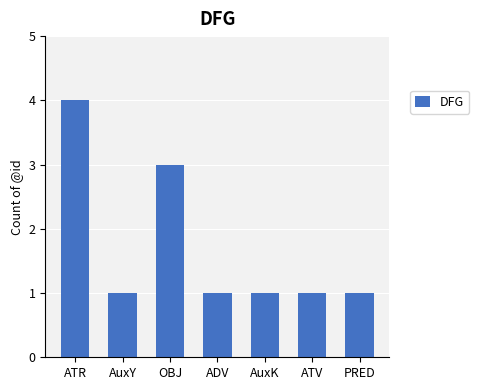

What is the ratio of the value at AuxY to the value at AuxK?

1.0